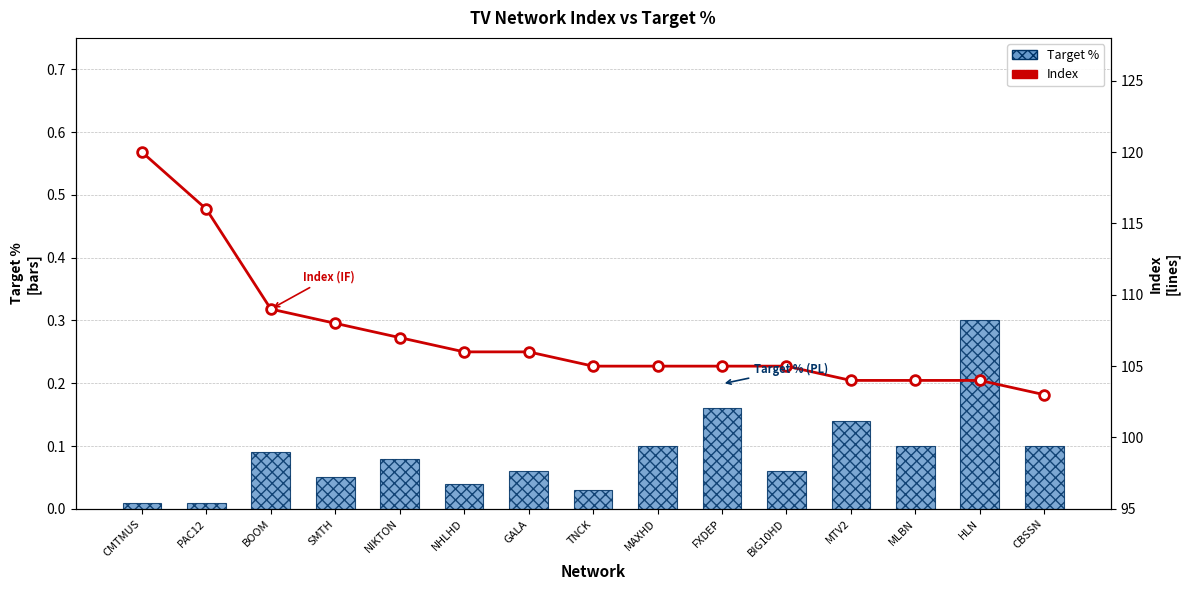

What is the difference between the maximum and minimum values in the Target % series?

0.3